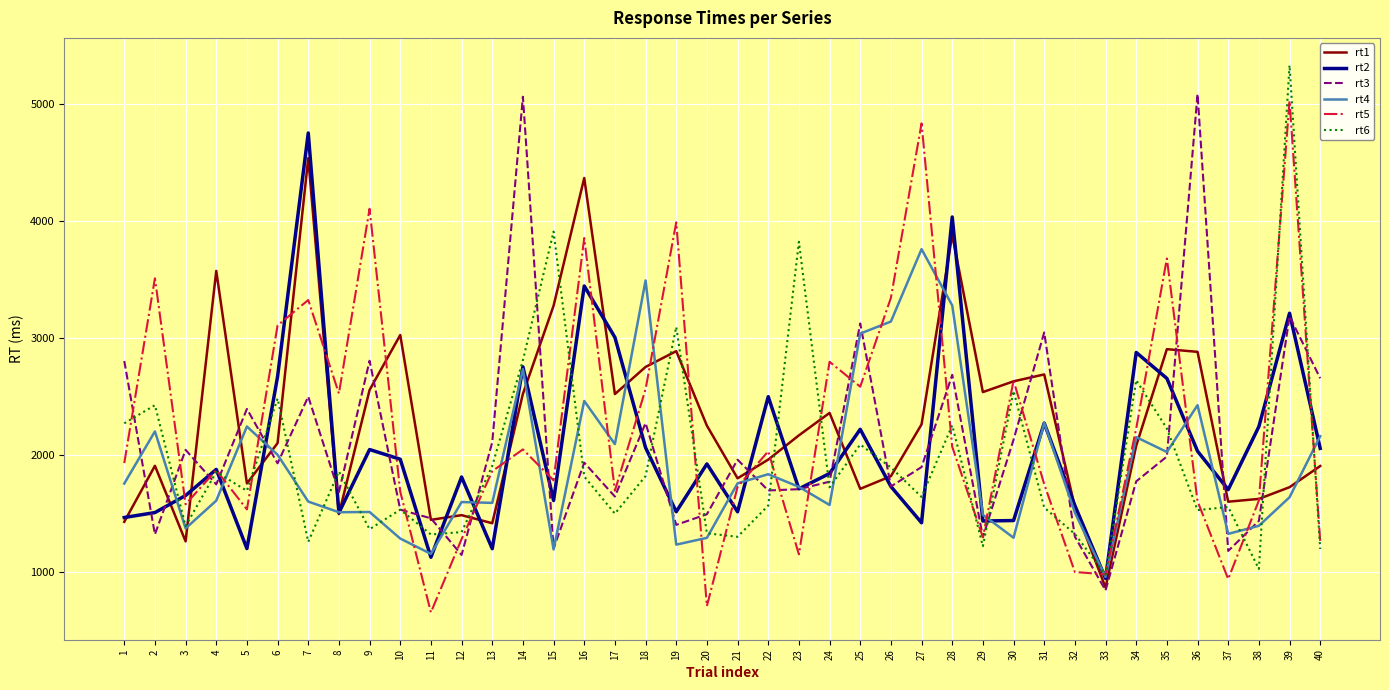

Read the rt6 value at 7.

1259